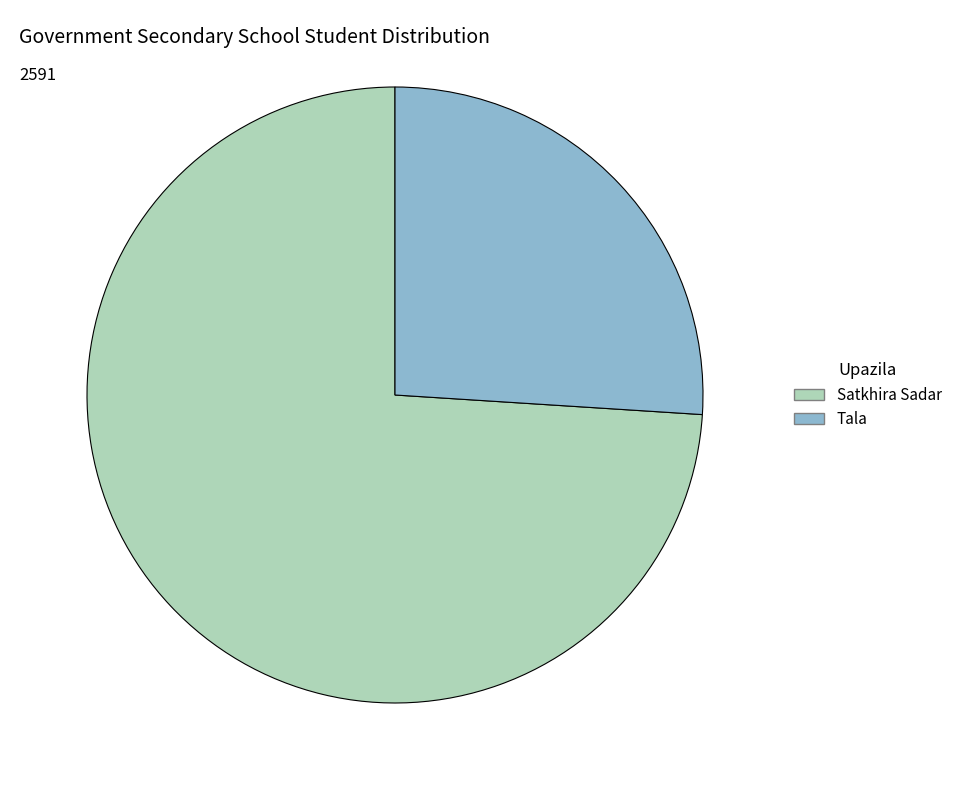

Rank the categories by value from lowest to highest.

Tala, Satkhira Sadar